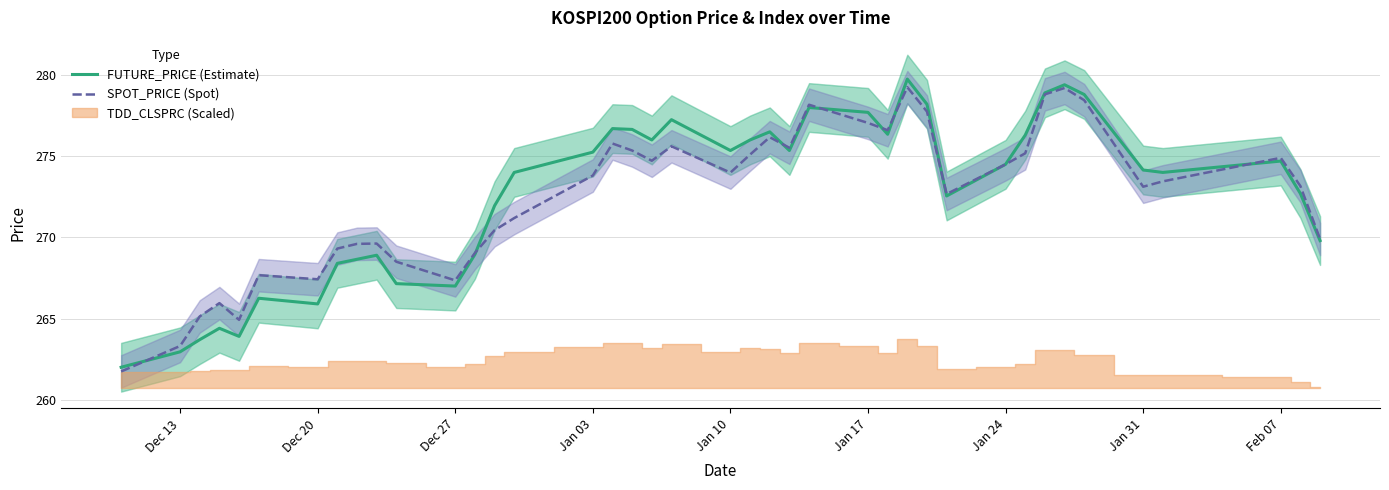

True or false: FUTURE_PRICE (Estimate) and SPOT_PRICE (Spot) cross at least once.

True